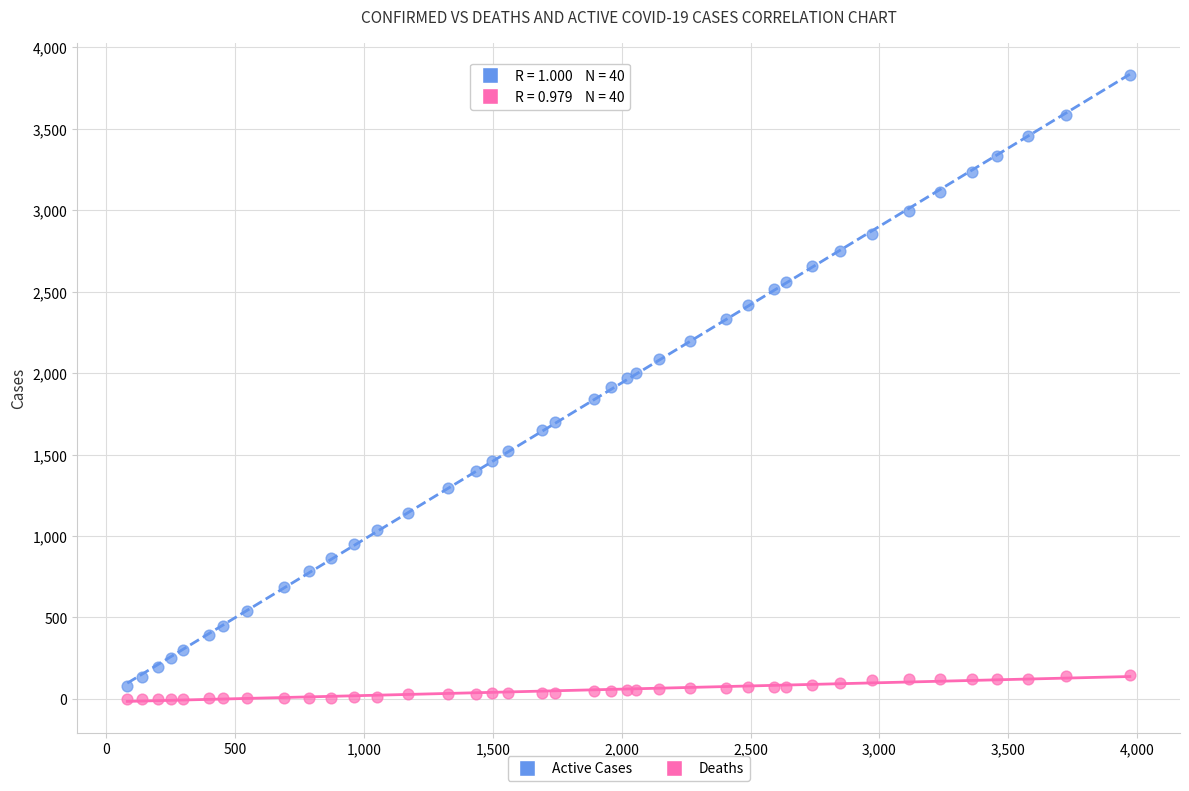

What are all the series names shown in the legend?

Active Cases, Deaths